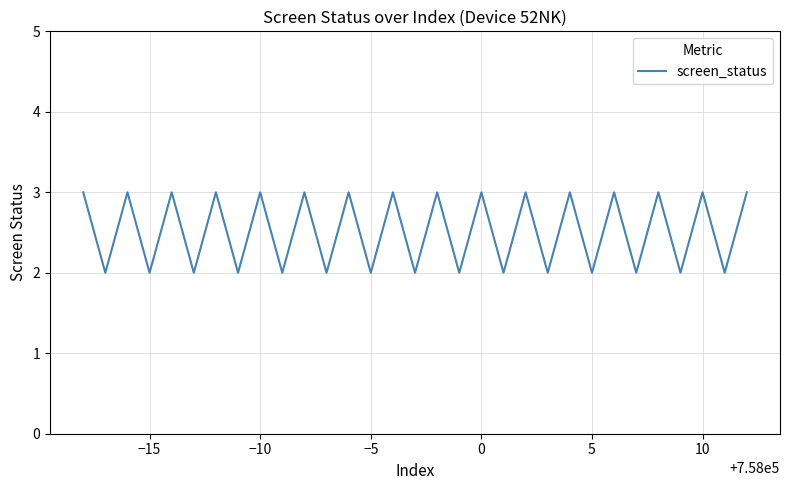

What is the greatest value displayed?

3